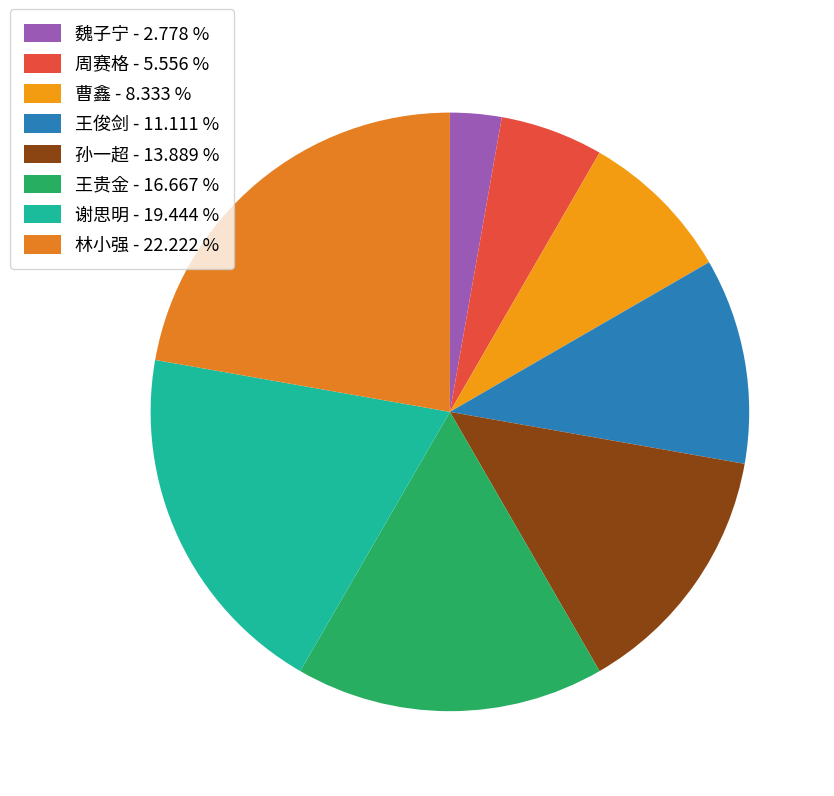

What is the smallest slice in the pie chart?

魏子宁